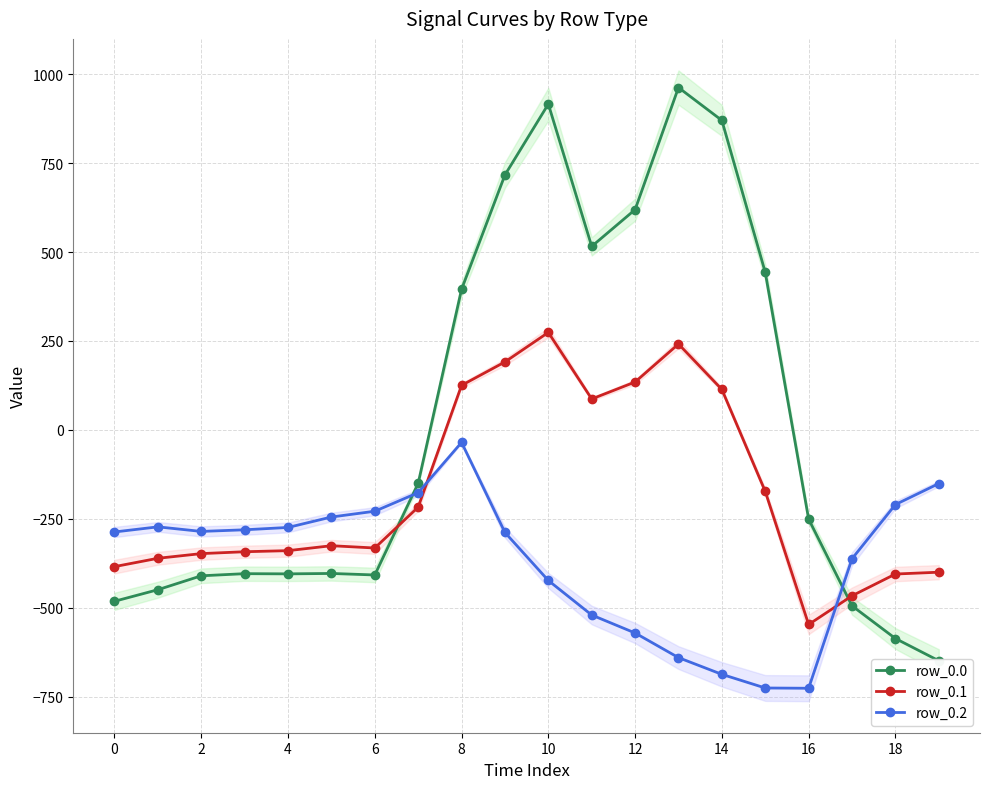

What are all the series names shown in the legend?

row_0.0, row_0.1, row_0.2